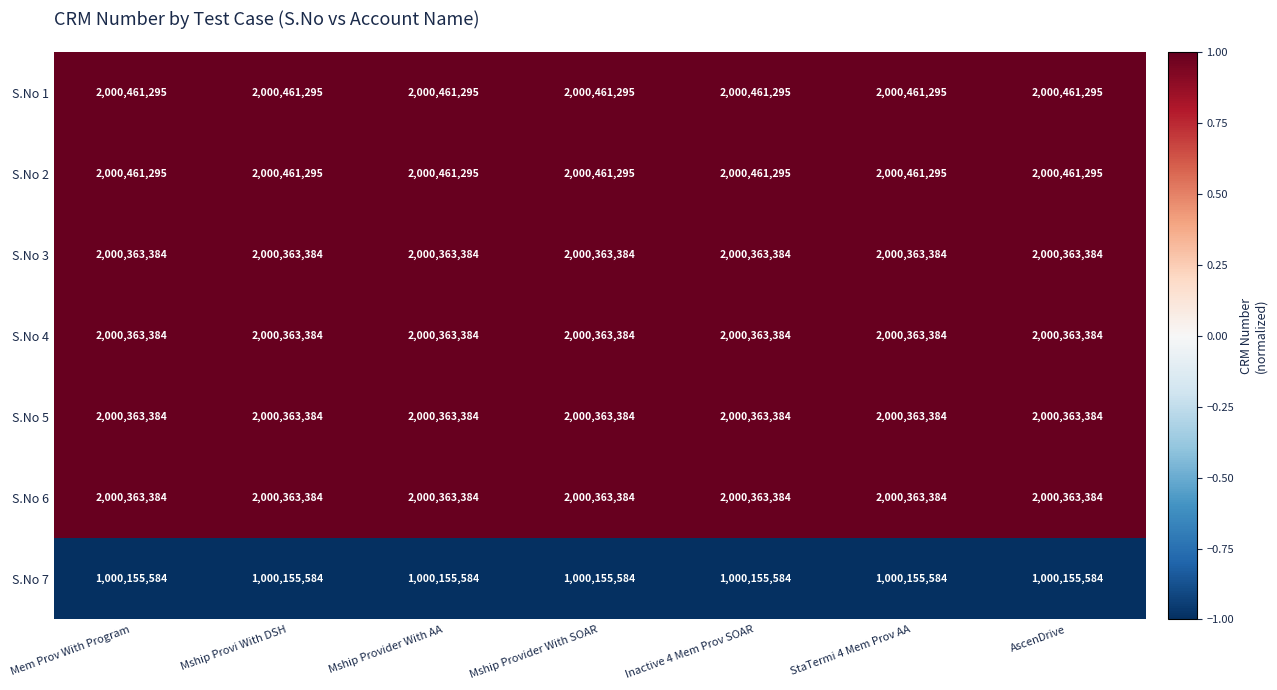

True or false: S.No 7 has a value of 1000155584 at StaTermi 4 Mem Prov AA.

True